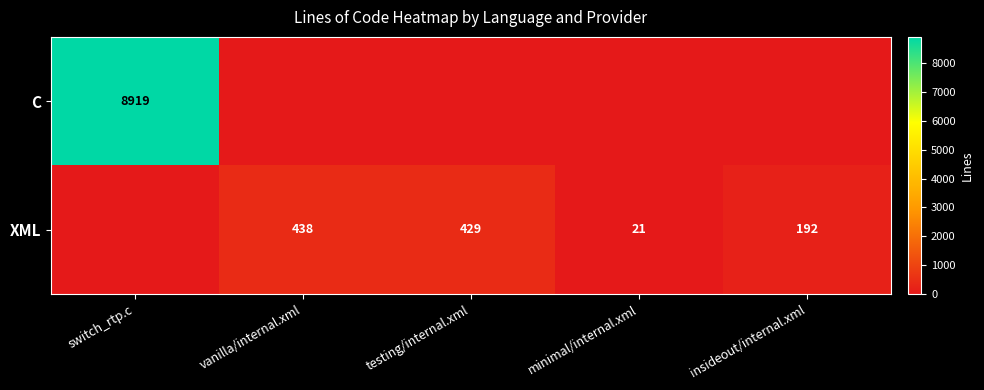

Is it true that C equals 2508 at switch_rtp.c?

False